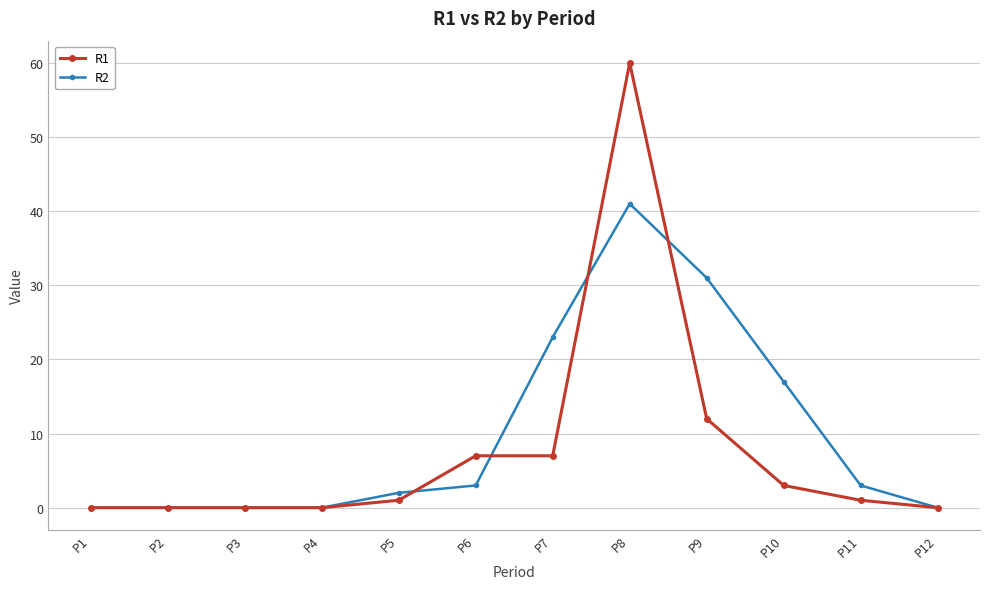

True or false: R1 has more than 0 interior local peaks.

True